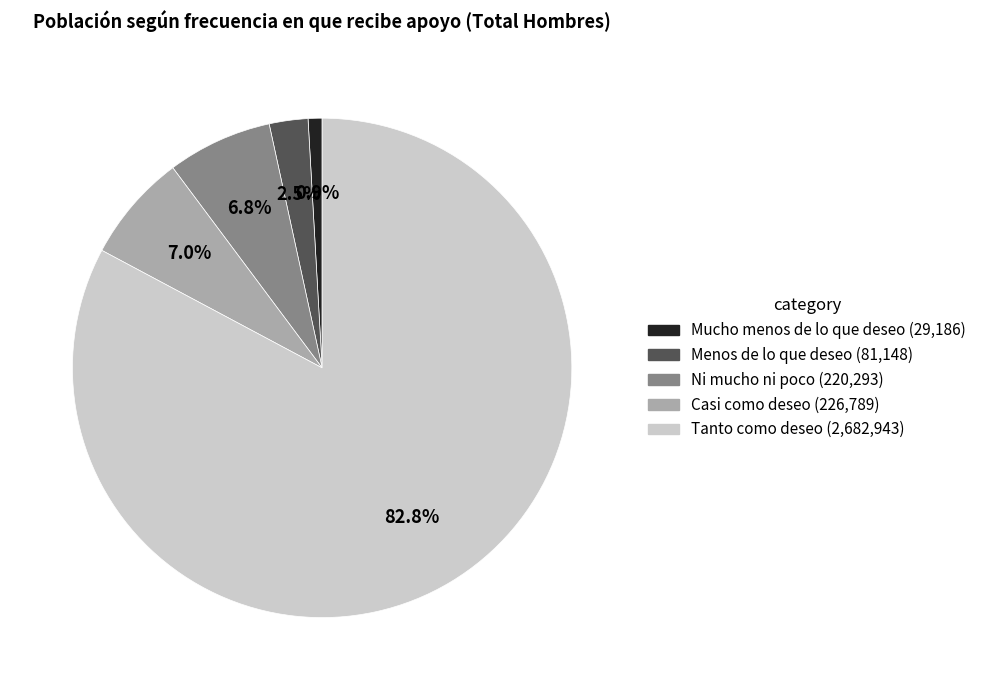

To the nearest percent, what is the difference between the Menos de lo que deseo and Mucho menos de lo que deseo slice percentages?

2%